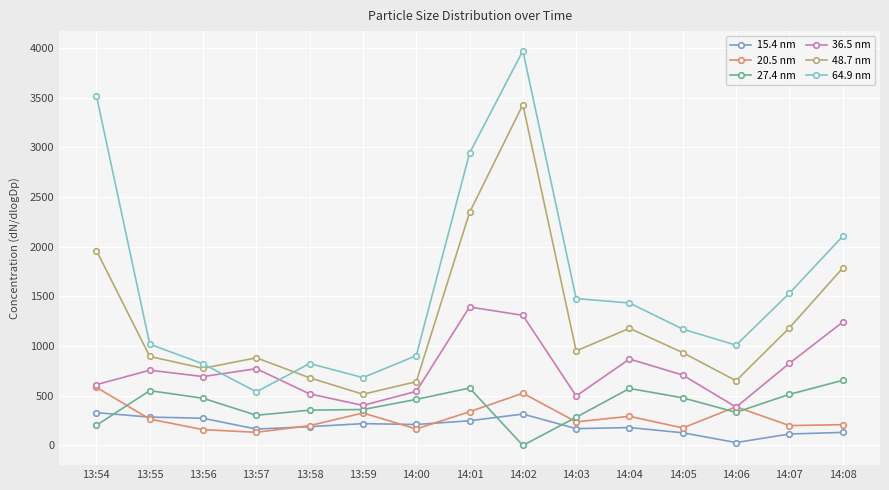

Which series changed the most between 13:57 and 14:07?

64.9 nm